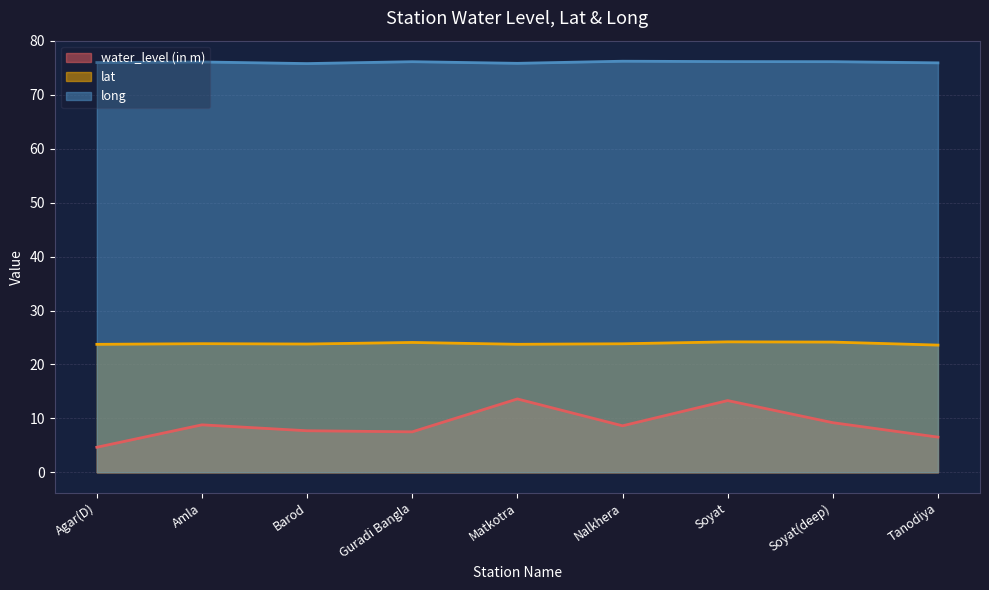

Between Amla and Guradi Bangla, which is larger?

Amla